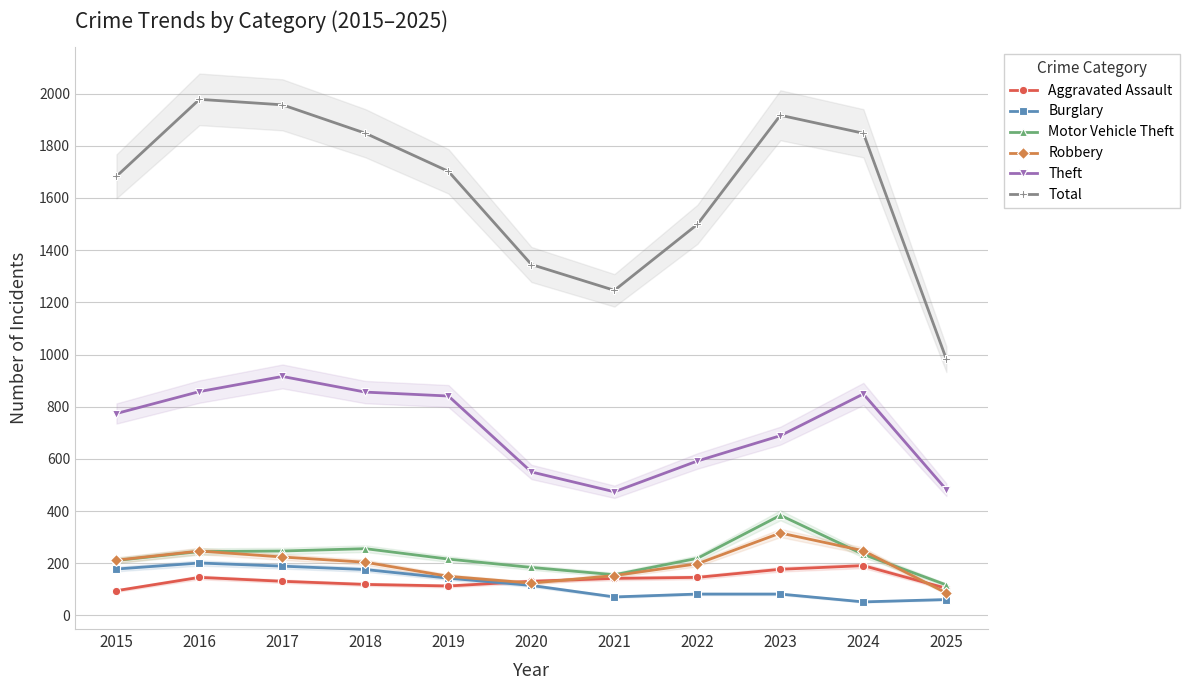

Where does the Motor Vehicle Theft series first go above 219?

2016